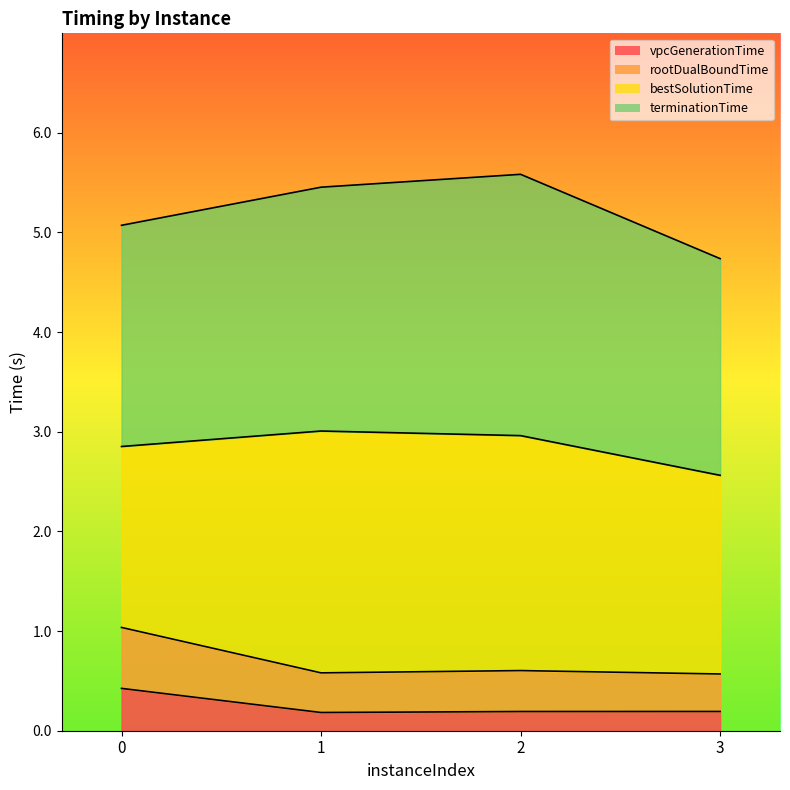

What is the total value across all series at 3?

4.7